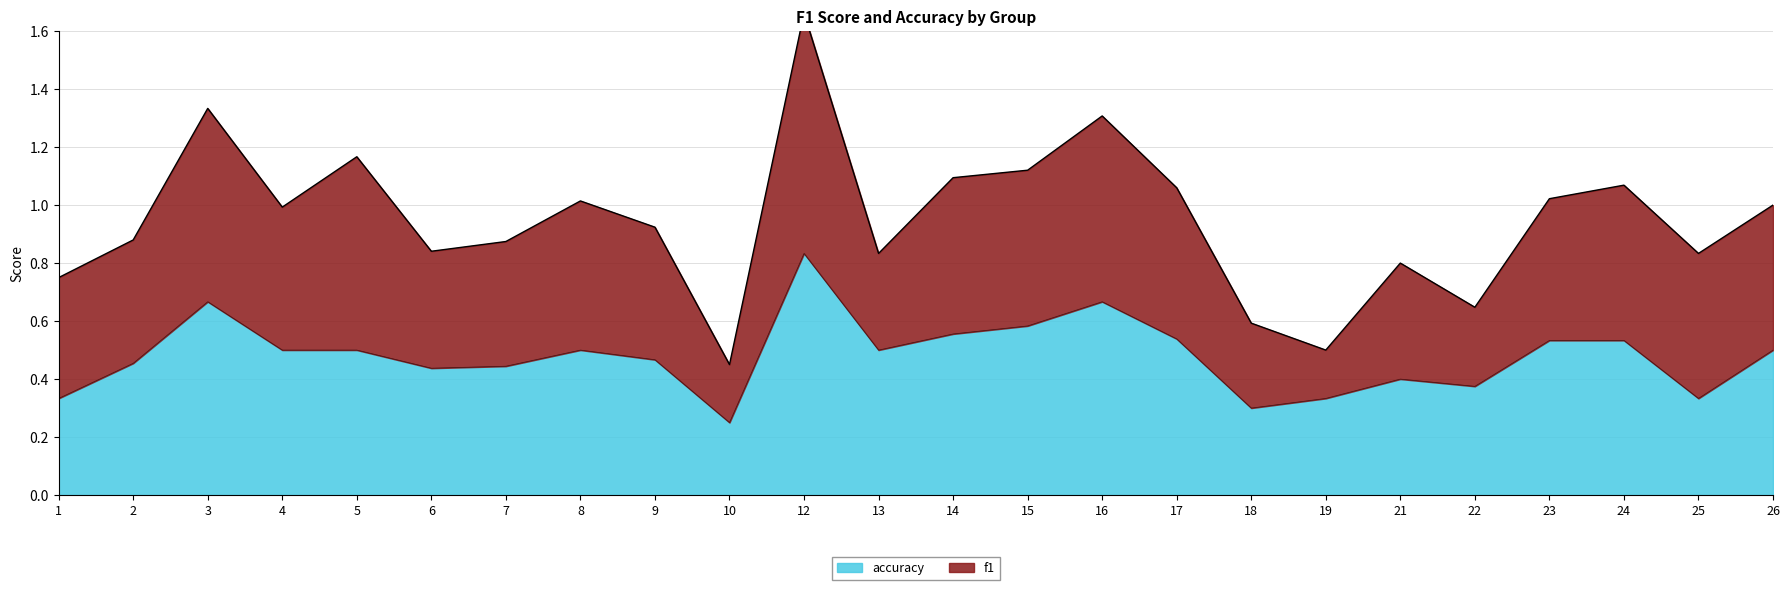

What is the value of the 7th point from the left?

0.4